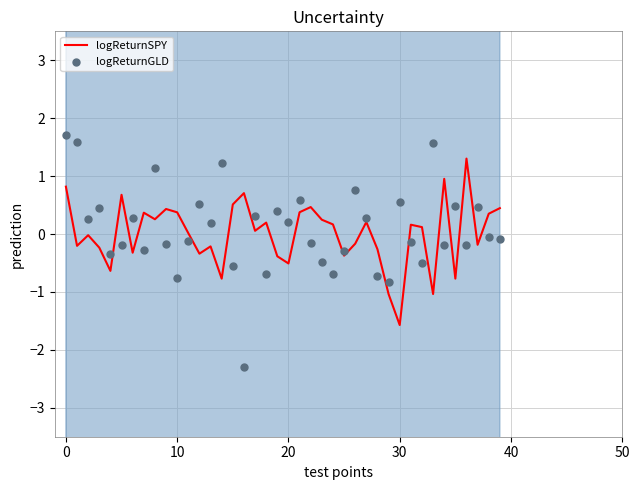

What is the total value across all series at 17?

0.4